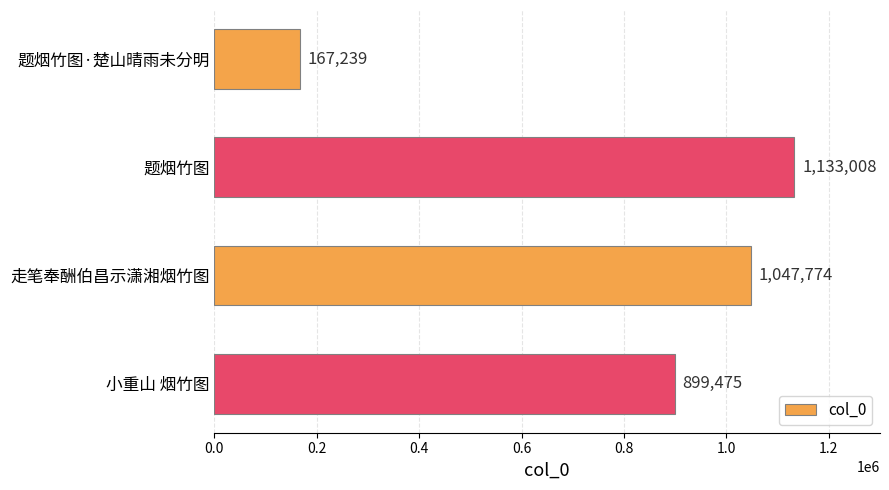

How many categories are shown in the chart?

4